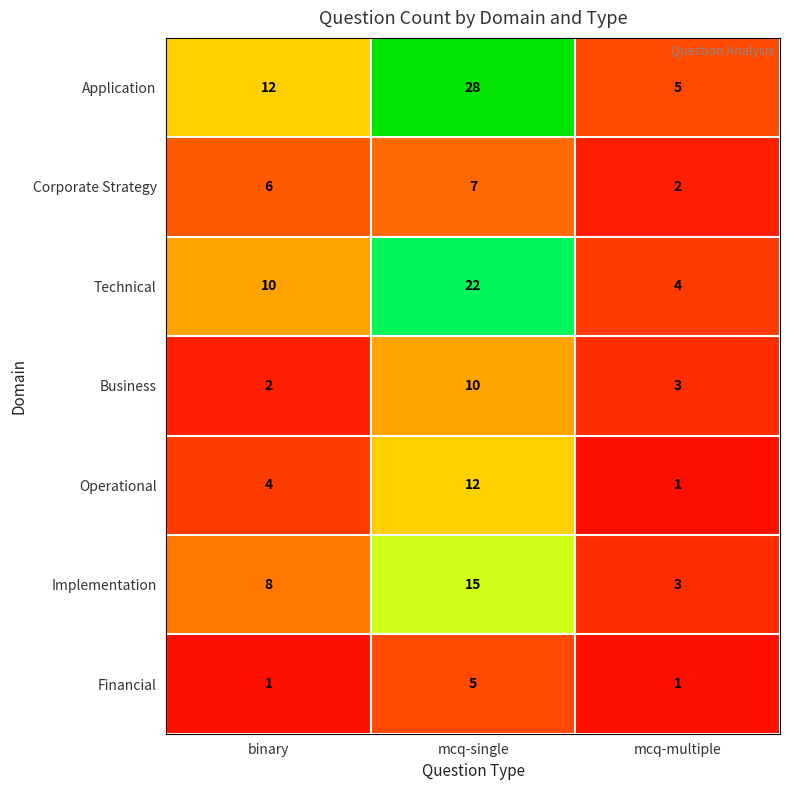

Which label corresponds to the largest value in the chart?

mcq-single